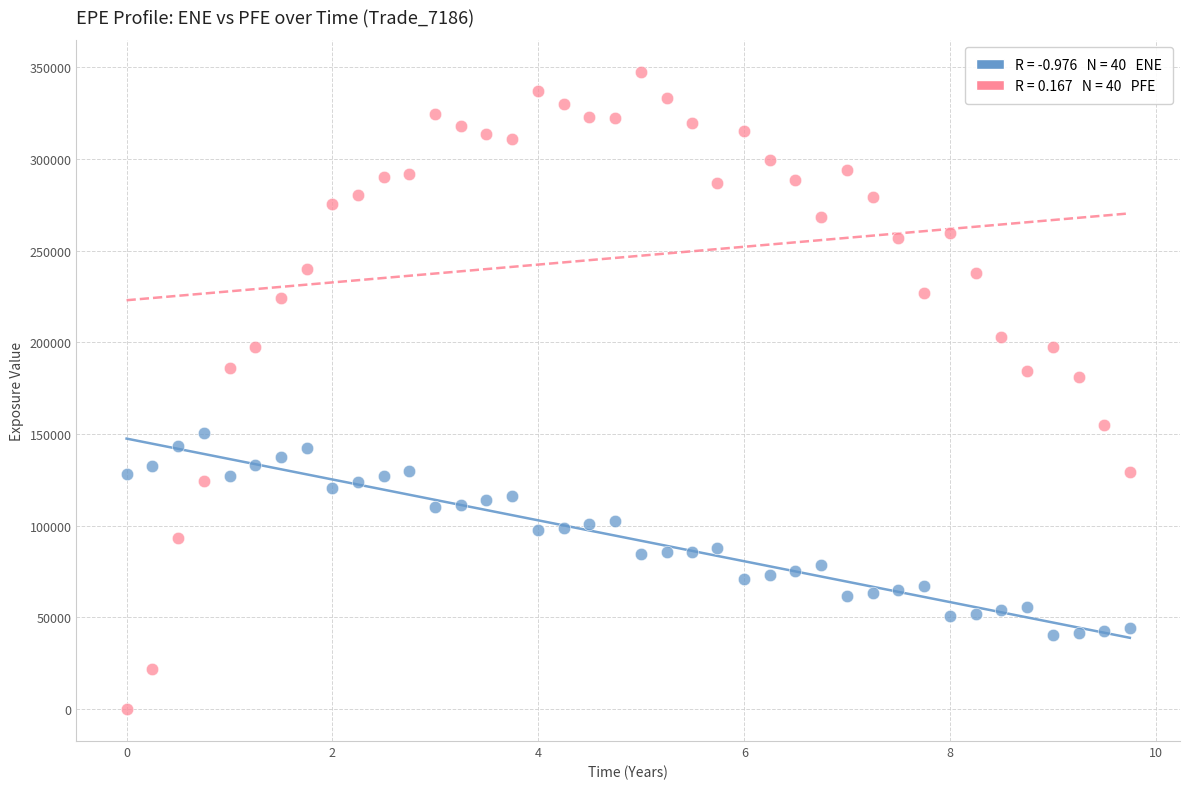

Across all data points, what is the range of X values (max minus min)?

9.7